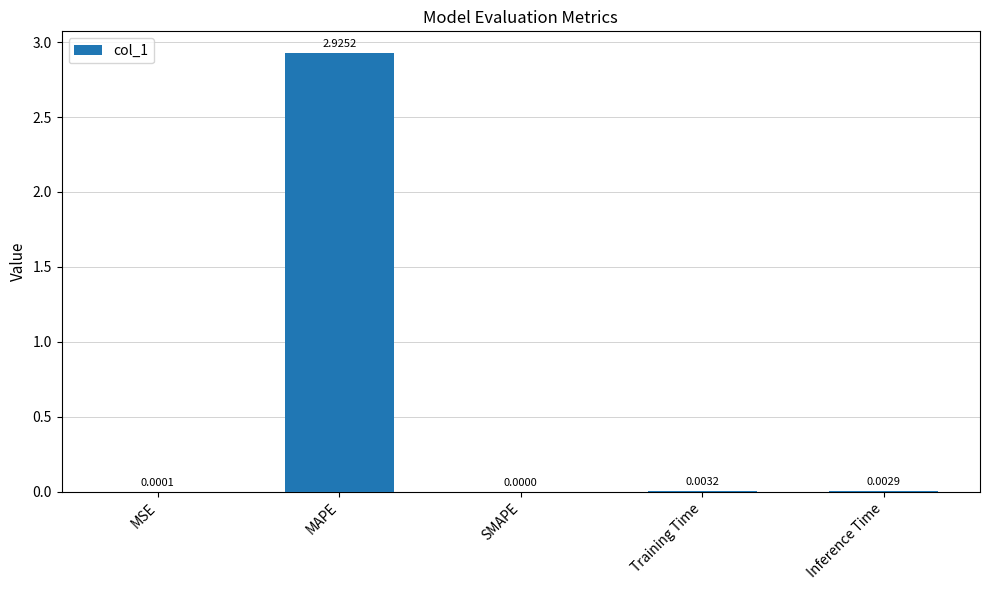

What is the change in value from MAPE to Inference Time?

-2.9